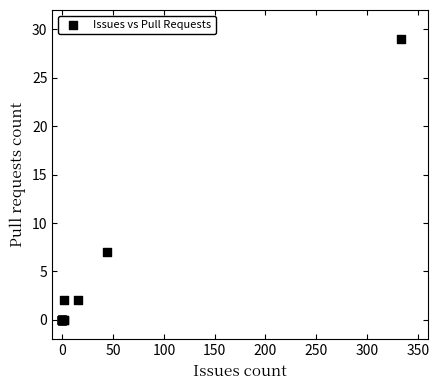

What Y value in the scatter plot is closest to 14?

7